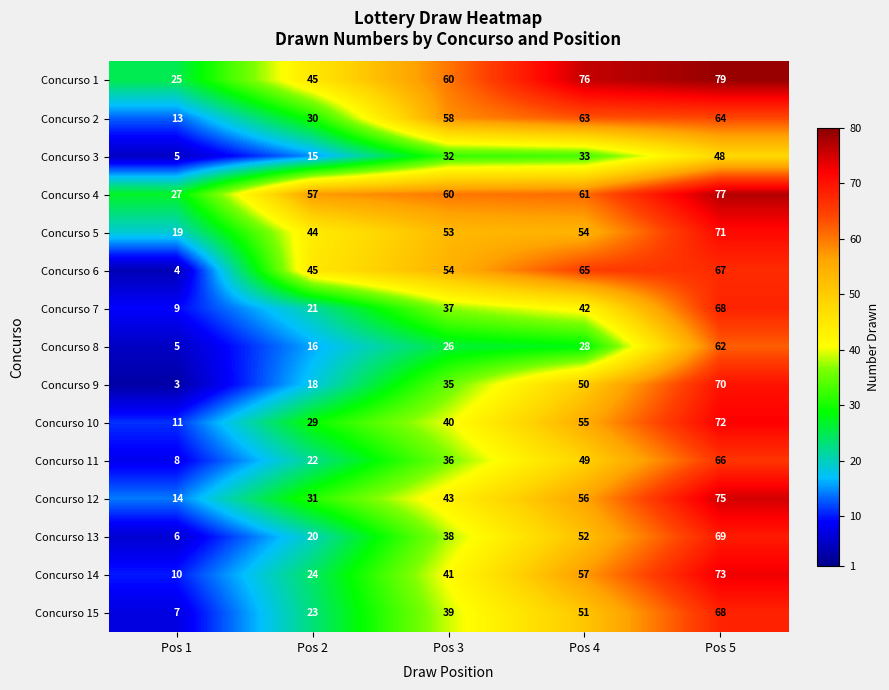

How many data points in Concurso 4 are less than 60?

2